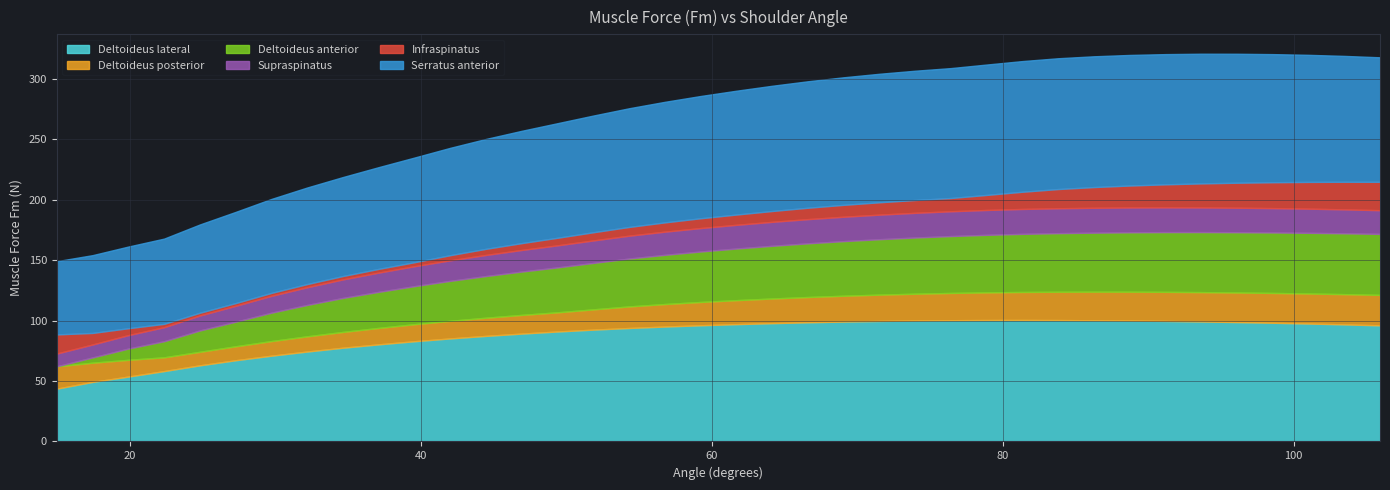

What is the label of the 25th point from the left?

73.9830508551977